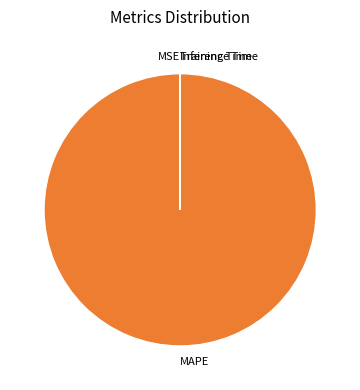

True or false: MAPE accounts for 100% of the total.

True